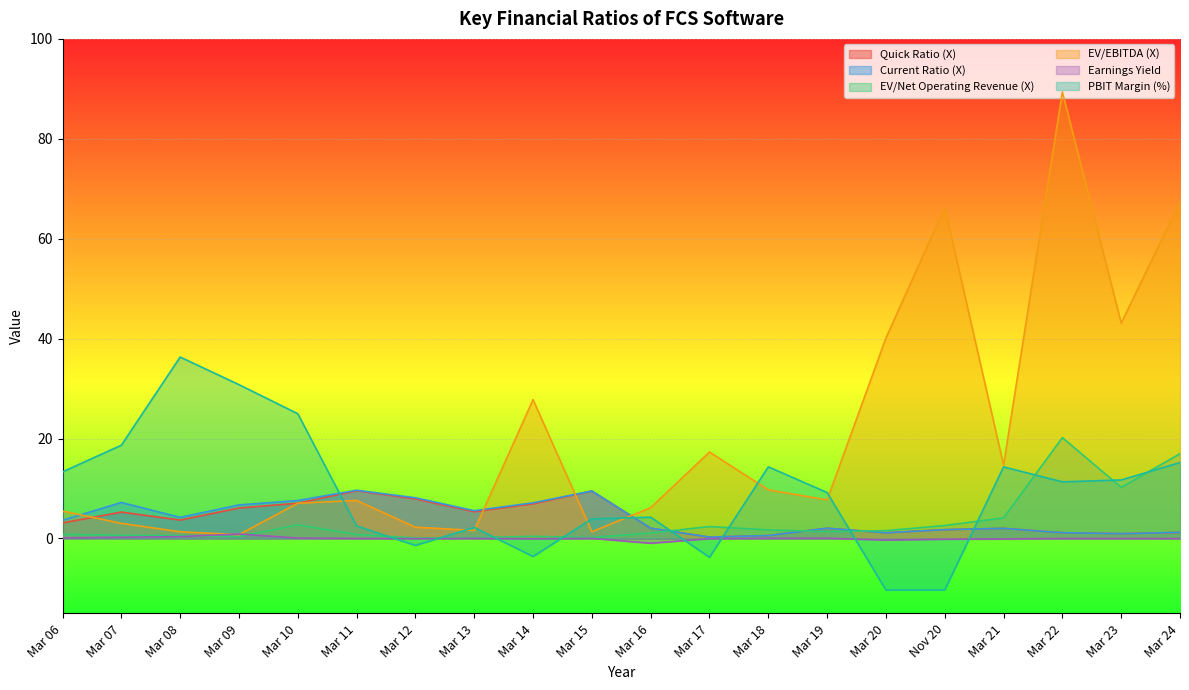

What is the difference between the maximum and second lowest values in the EV/Net Operating Revenue (X) series?

20.0